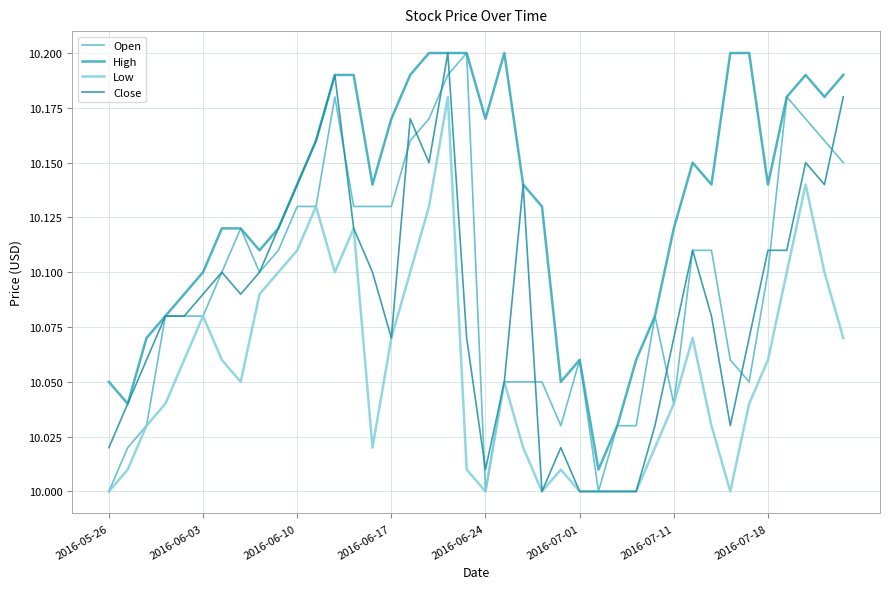

Which series has the largest total across all categories?

High